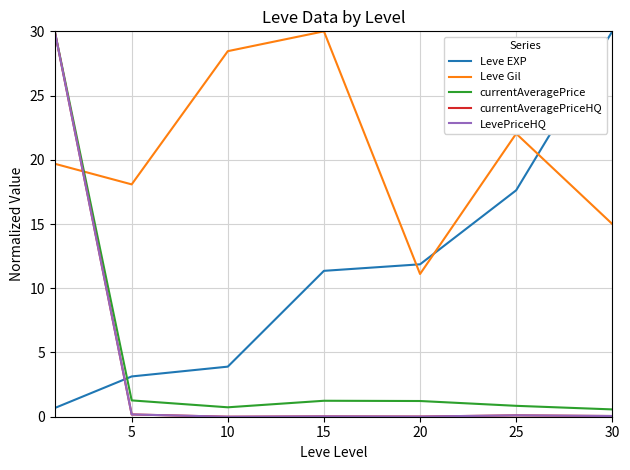

What is the sum of all Leve EXP values?

78.6